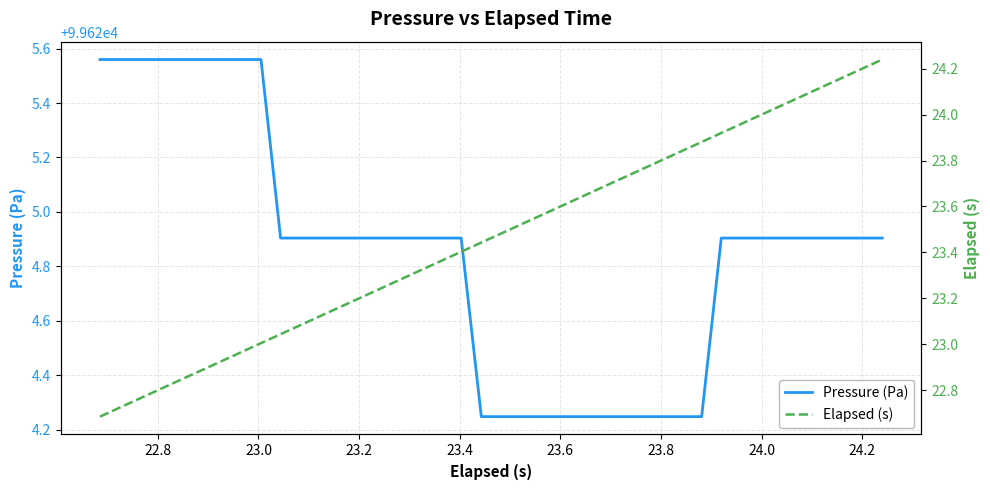

Reading left to right, transcribe all the data shown in this chart.

Pressure (Pa): 99625.6	99625.6	99625.6	99625.6	99625.6	99625.6	99625.6	99625.6	99625.6	99624.9	99624.9	99624.9	99624.9	99624.9	99624.9	99624.9	99624.9	99624.9	99624.9	99624.2	99624.2	99624.2	99624.2	99624.2	99624.2	99624.2	99624.2	99624.2	99624.2	99624.2	99624.2	99624.9	99624.9	99624.9	99624.9	99624.9	99624.9	99624.9	99624.9	99624.9
Elapsed (s): 22.7	22.7	22.8	22.8	22.8	22.9	22.9	23.0	23.0	23.0	23.1	23.1	23.2	23.2	23.2	23.3	23.3	23.4	23.4	23.4	23.5	23.5	23.6	23.6	23.6	23.7	23.7	23.8	23.8	23.8	23.9	23.9	24.0	24.0	24.0	24.1	24.1	24.2	24.2	24.2